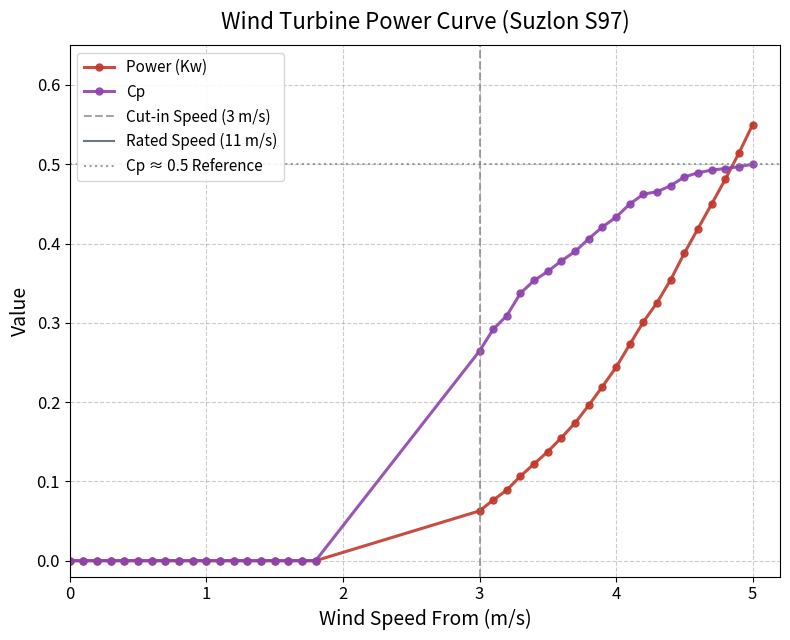

Which series ends up on top after the final intersection of Cp and Power (Kw)?

Power (Kw)